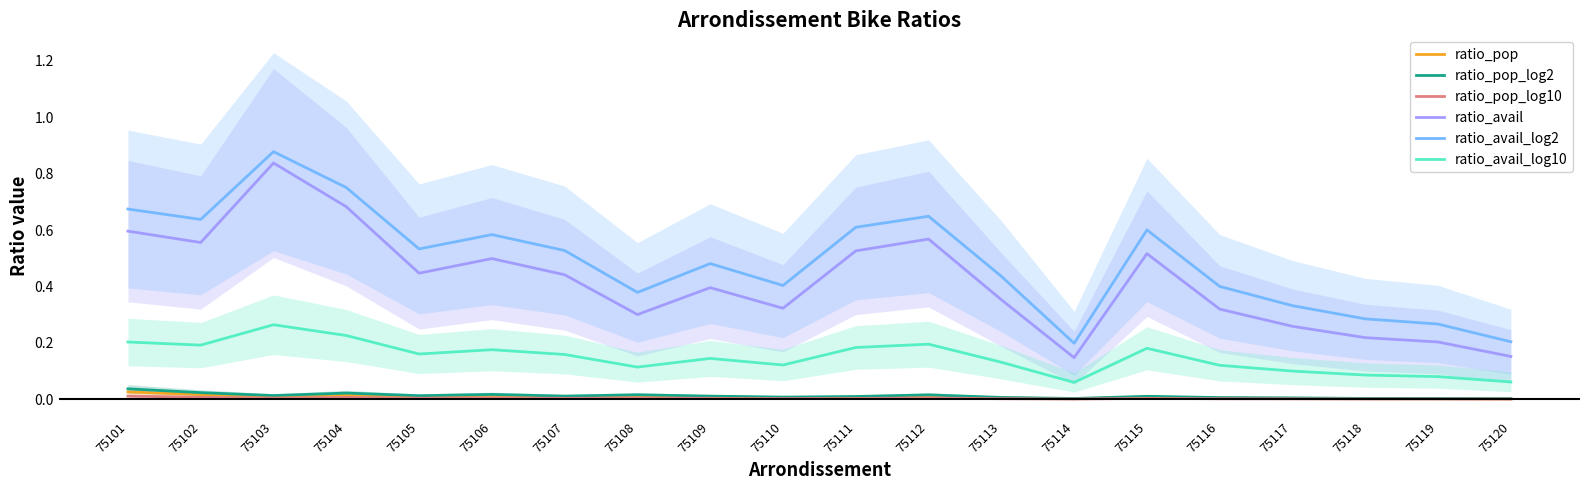

True or false: ratio_avail_log10 and ratio_pop_log2 cross at least once.

False